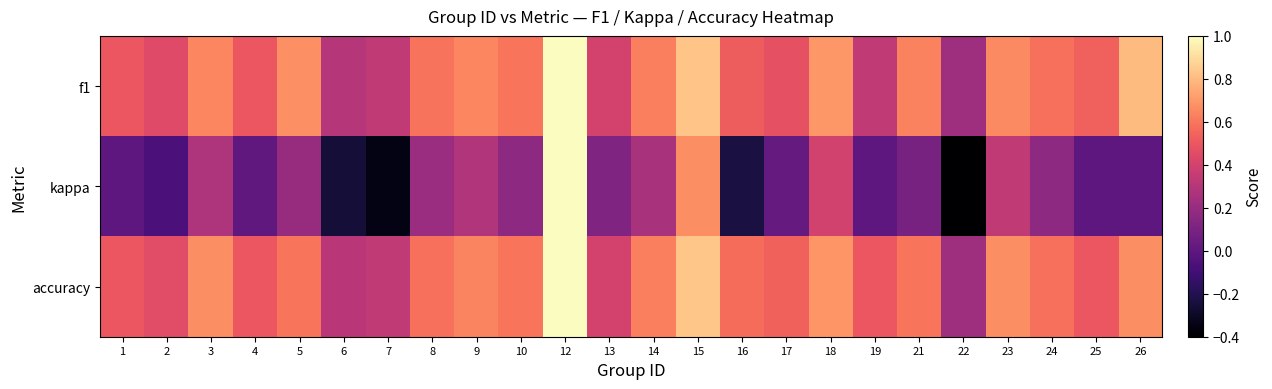

Reading left to right, extract all data points from this chart.

f1: 1=0.5	2=0.4	3=0.6	4=0.5	5=0.7	6=0.3	7=0.3	8=0.6	9=0.6	10=0.6	12=1.0	13=0.4	14=0.6	15=0.8	16=0.5	17=0.5	18=0.7	19=0.3	21=0.6	22=0.2	23=0.7	24=0.6	25=0.5	26=0.8
kappa: 1=0.0	2=-0.1	3=0.3	4=0.0	5=0.2	6=-0.3	7=-0.3	8=0.2	9=0.3	10=0.2	12=1.0	13=0.1	14=0.3	15=0.7	16=-0.2	17=0.0	18=0.4	19=0.0	21=0.1	22=-0.4	23=0.3	24=0.2	25=0.0	26=0.0
accuracy: 1=0.5	2=0.5	3=0.7	4=0.5	5=0.6	6=0.3	7=0.3	8=0.6	9=0.6	10=0.6	12=1.0	13=0.4	14=0.6	15=0.8	16=0.6	17=0.5	18=0.7	19=0.5	21=0.6	22=0.2	23=0.7	24=0.6	25=0.5	26=0.7